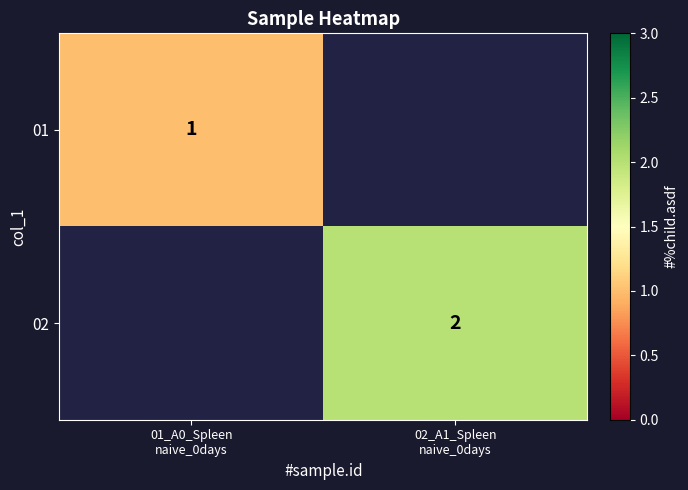

Rank the categories by 02 value from lowest to highest.

01_A0_Spleen naive_0days, 02_A1_Spleen naive_0days